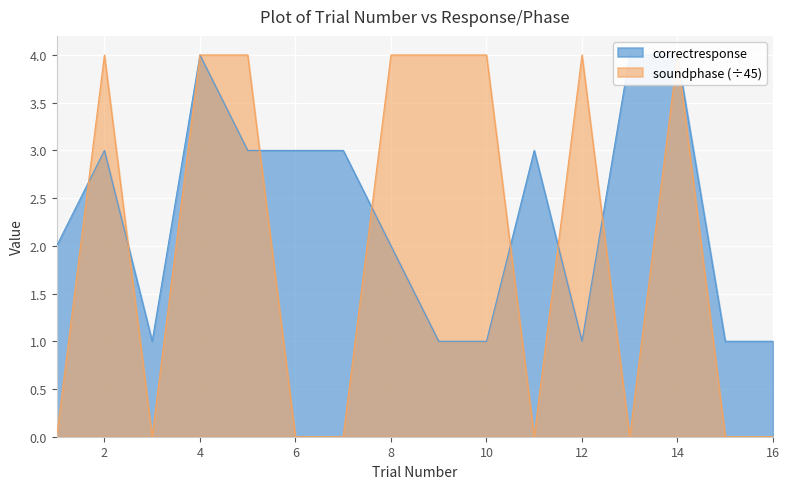

Which series has the largest range (max minus min)?

soundphase